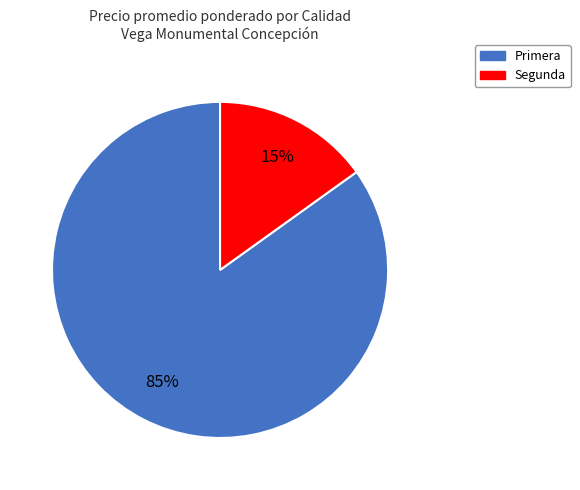

To the nearest percent, what is the difference between the largest and smallest slice percentages?

70%